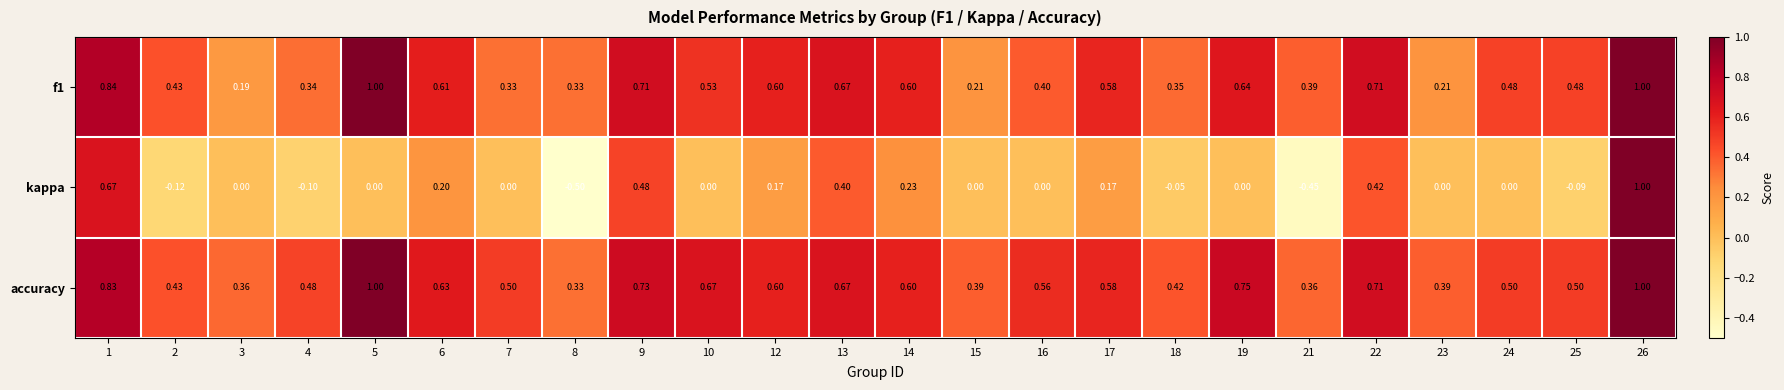

Which series has the largest range (max minus min)?

kappa